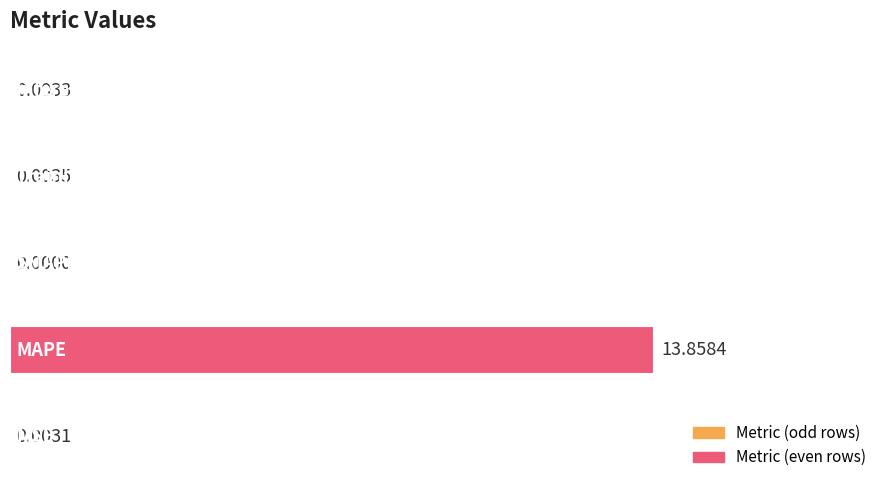

What is the sum of all values?

13.9